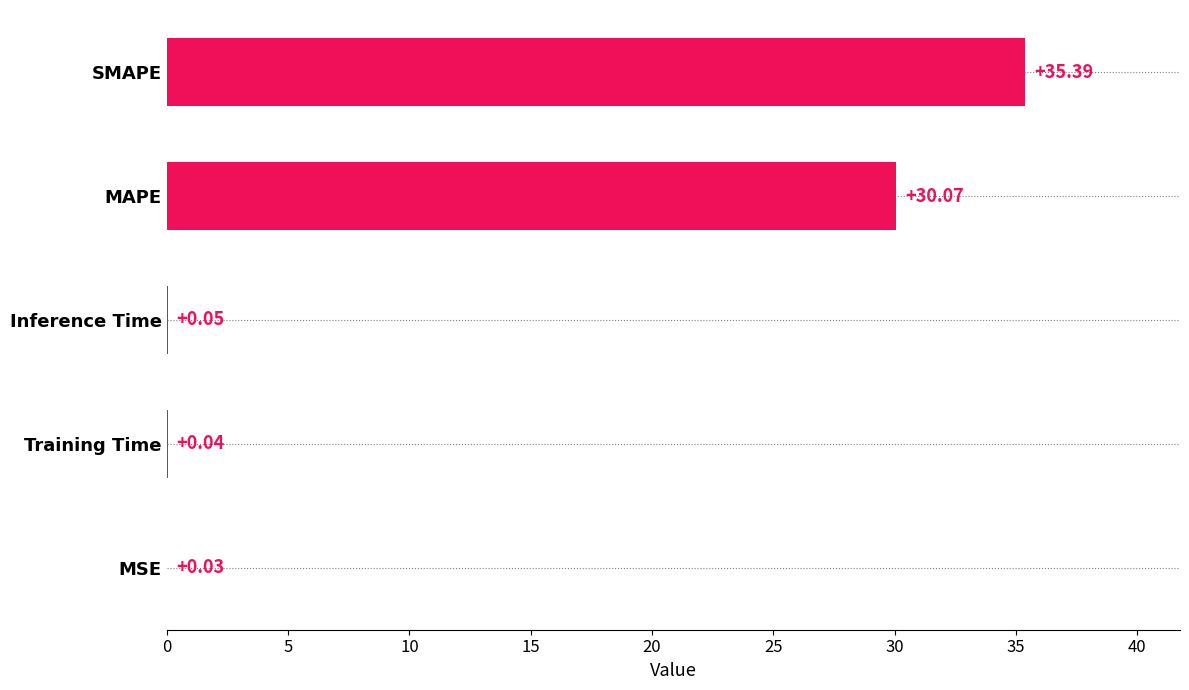

At which category does the chart reach its peak across all series?

SMAPE